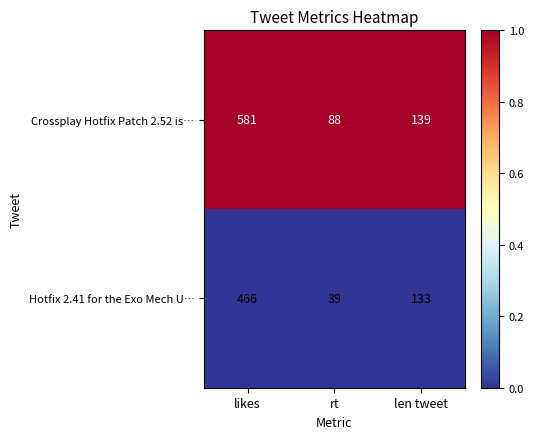

Reading right to left, extract all data points from this chart.

Crossplay Hotfix Patch 2.52 is…: 139	88	581
Hotfix 2.41 for the Exo Mech U…: 133	39	466